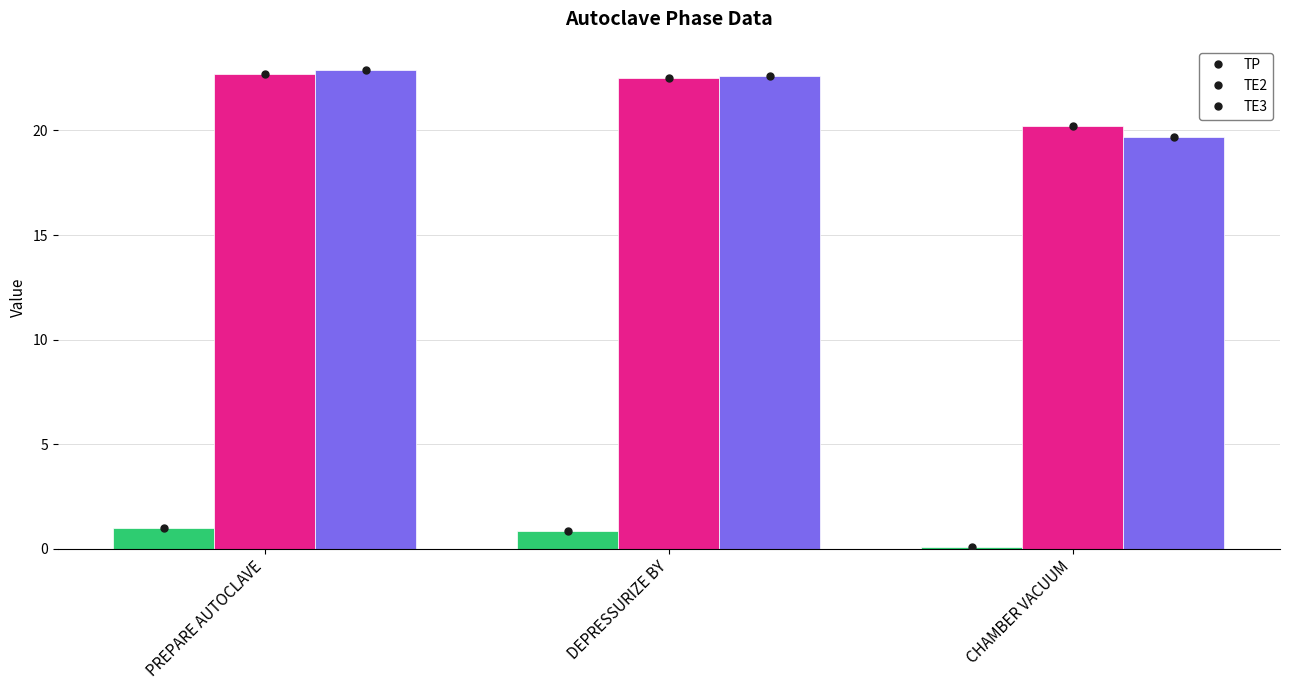

How many bars are there in total?

9